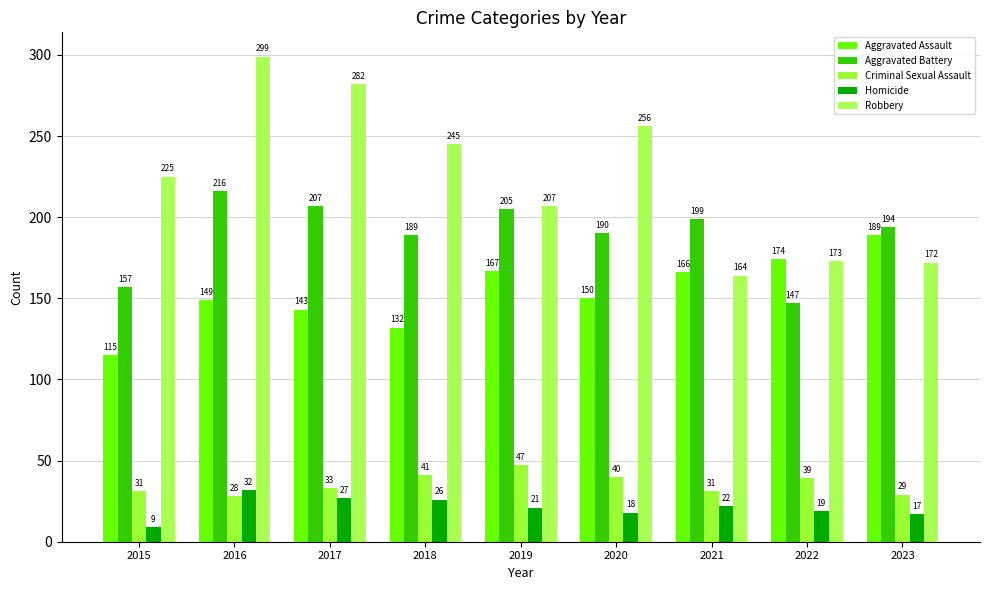

What are all the series names shown in the legend?

Aggravated Assault, Aggravated Battery, Criminal Sexual Assault, Homicide, Robbery